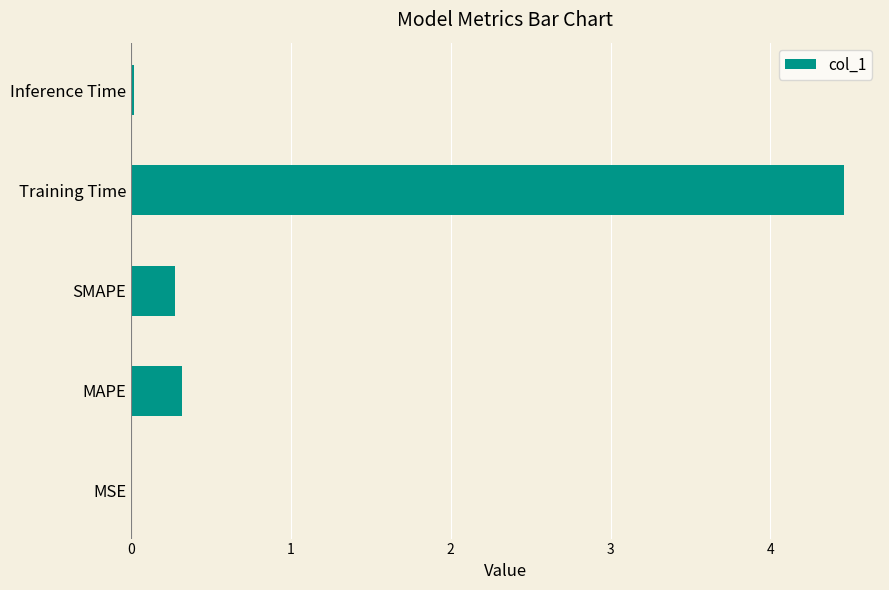

The value at Training Time is 4.5. True or false?

True